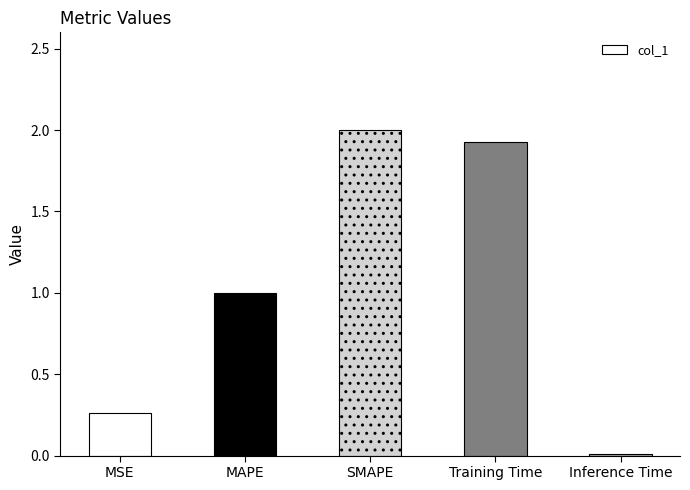

How many categories are shown in the chart?

5